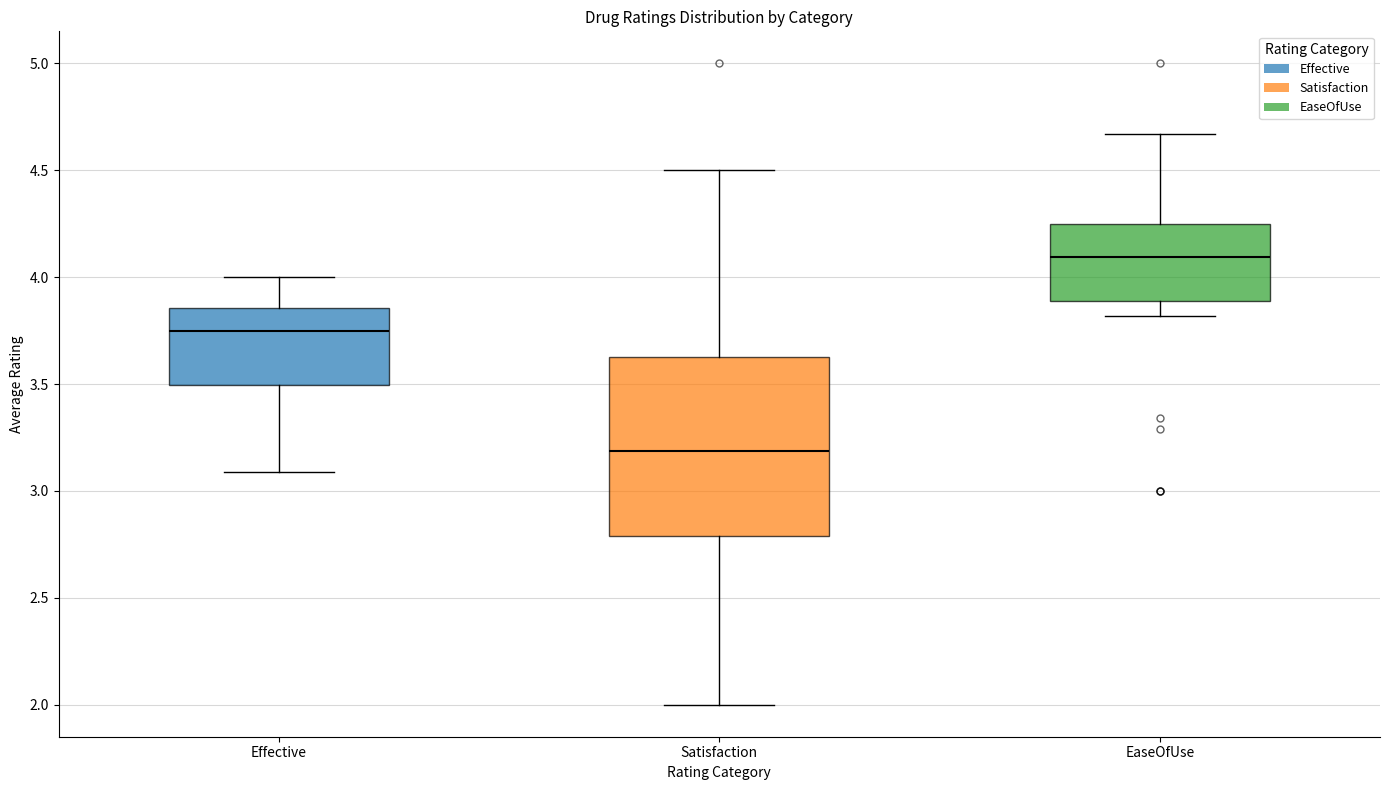

Reading left to right, read every box against the y-axis: the position of its median line, the range the box covers, and the ends of its whiskers. The values are not printed on the chart, so give them approximately, as read against the axis.

Effective: median 3.75, box 3.50 to 3.85, whiskers 3.10 to 4.00
Satisfaction: median 3.20, box 2.80 to 3.65, whiskers 2.00 to 4.50
EaseOfUse: median 4.10, box 3.90 to 4.25, whiskers 3.80 to 4.65